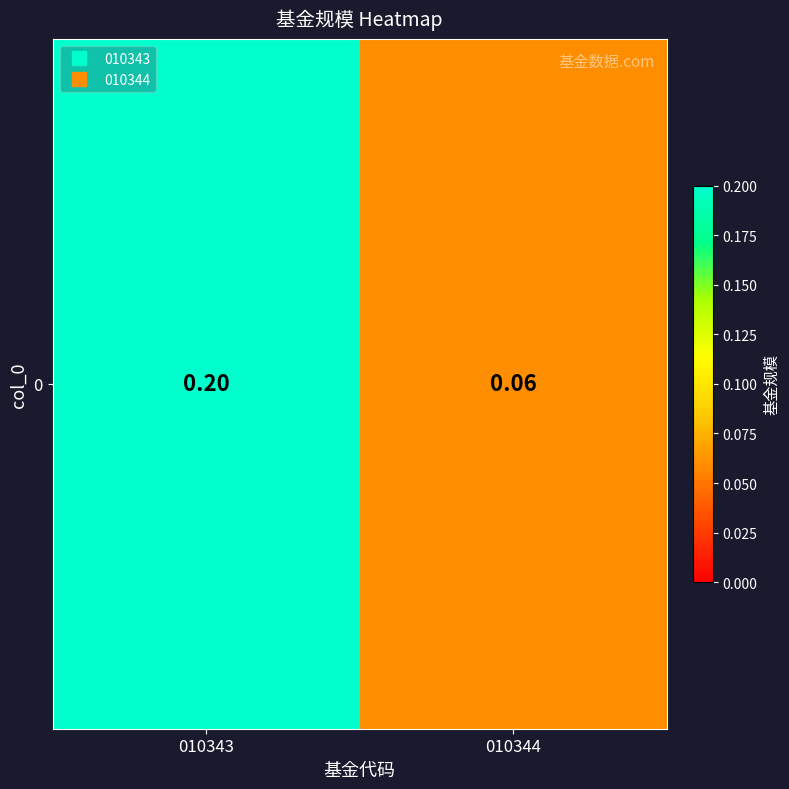

What is the maximum value shown in the chart?

0.2